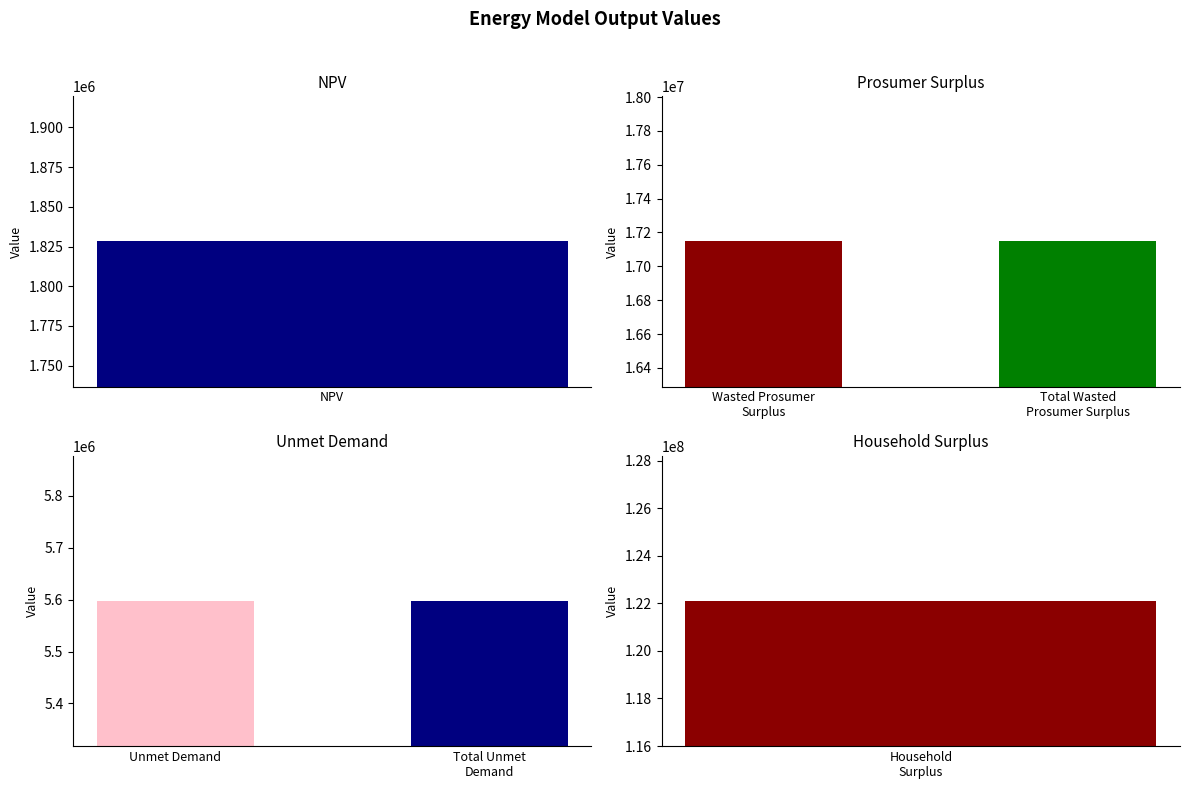

How many bars are there in total?

6